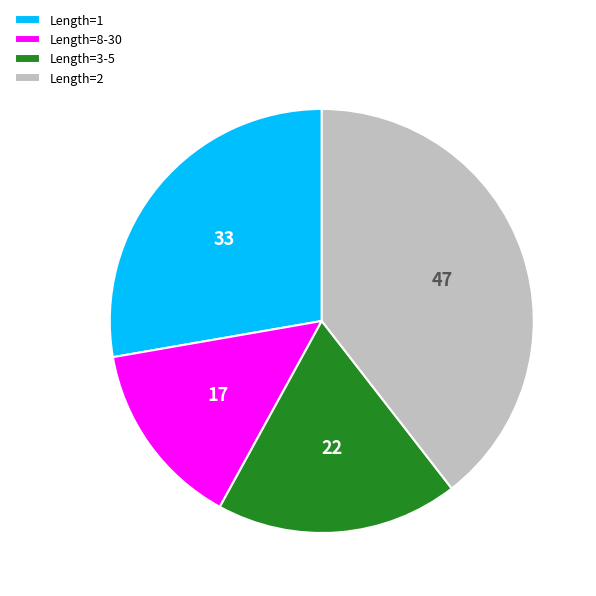

Combined, do Length=8-30 and Length=2 account for over 50%?

Yes